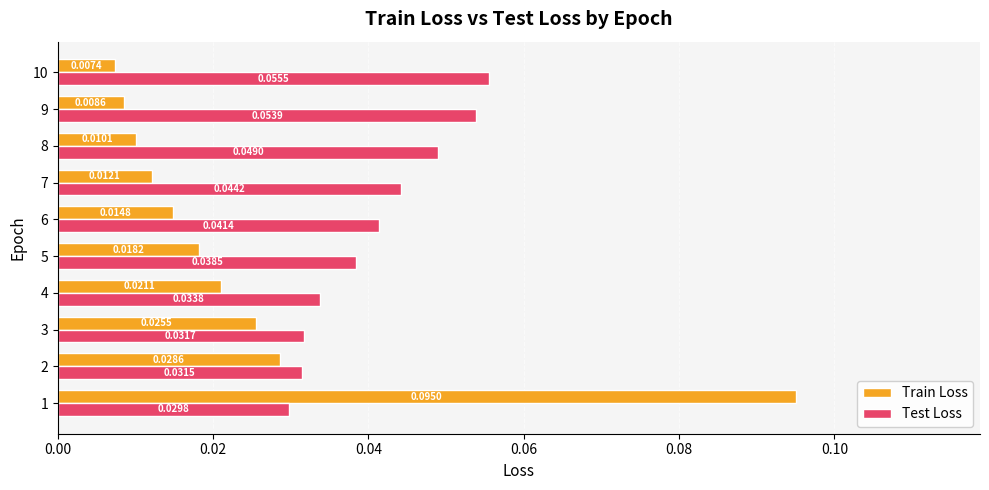

Is the value of Test Loss at 8 greater than the value of Train Loss at 10?

Yes